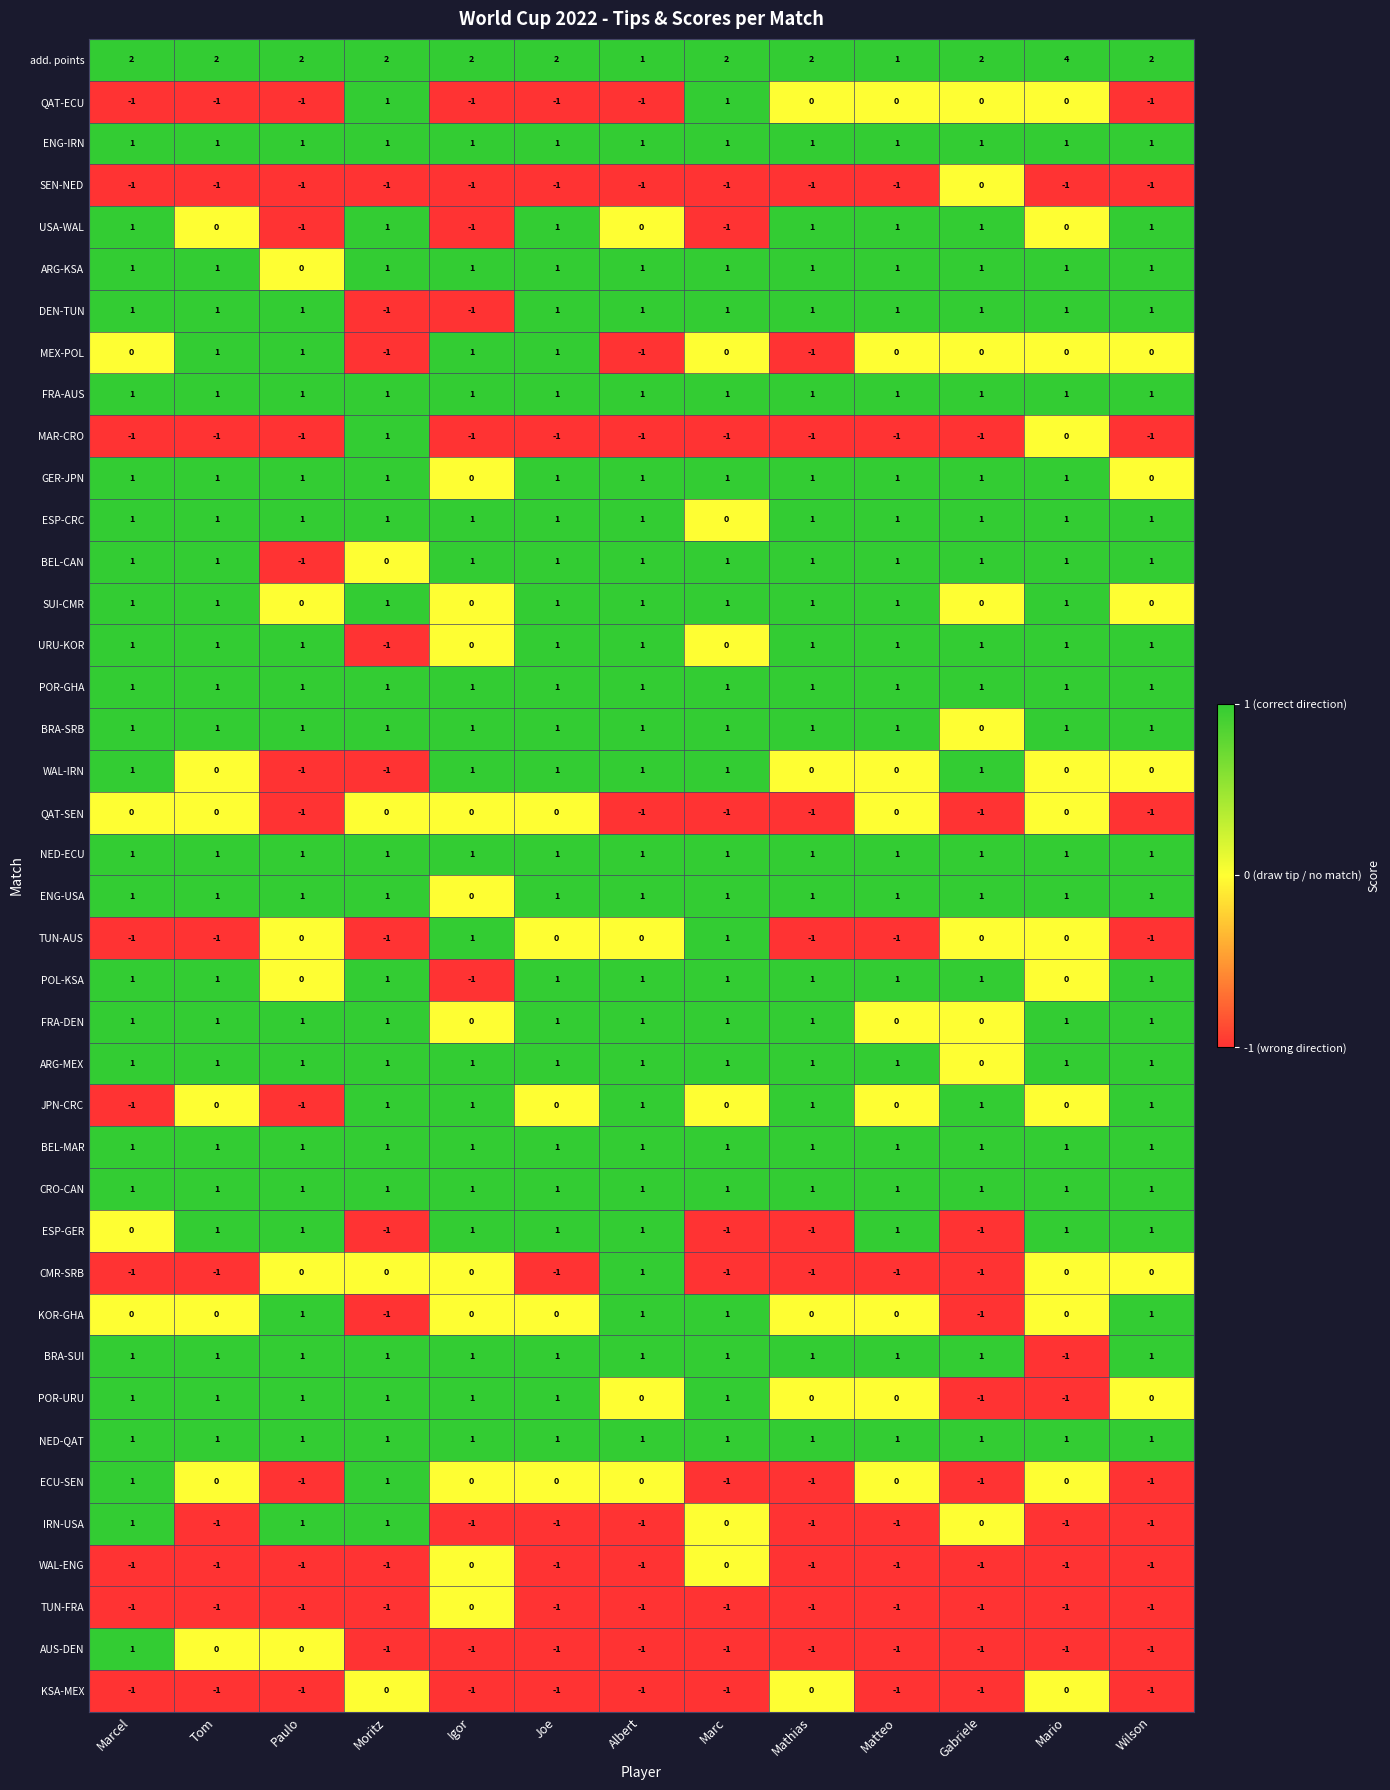

True or false: CRO-CAN has a value of 1 at Marc.

True